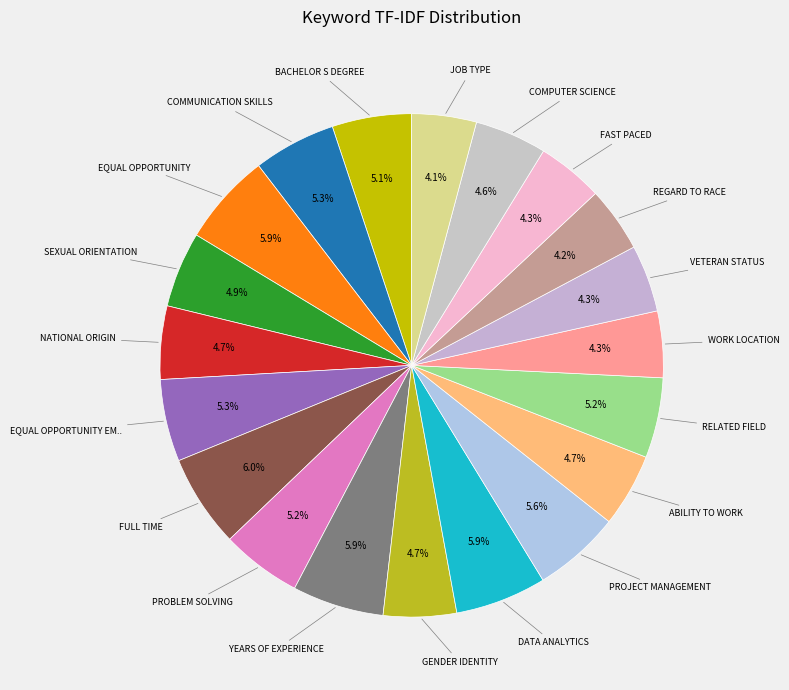

Which slice is the largest?

FULL TIME